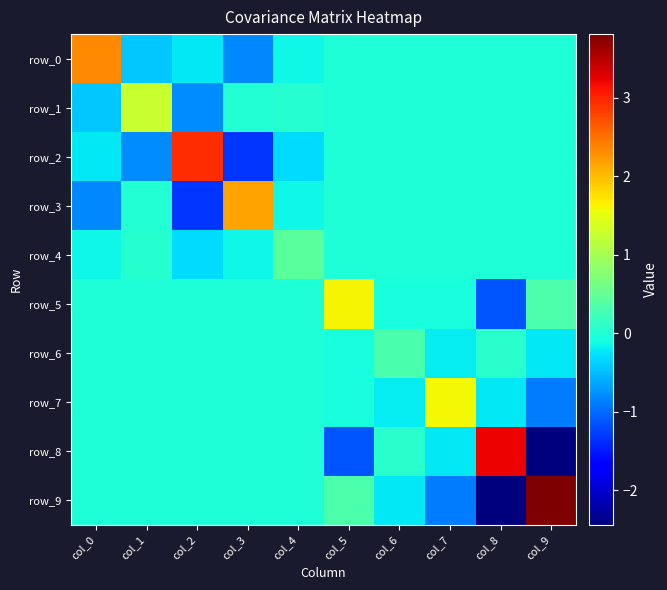

Reading right to left, extract all data points from this chart.

row_0: col_9=0.0	col_8=0.0	col_7=0.0	col_6=0.0	col_5=0.0	col_4=-0.1	col_3=-0.8	col_2=-0.2	col_1=-0.4	col_0=2.3
row_1: col_9=0.0	col_8=0.0	col_7=0.0	col_6=0.0	col_5=0.0	col_4=0.0	col_3=0.0	col_2=-0.8	col_1=1.3	col_0=-0.4
row_2: col_9=0.0	col_8=0.0	col_7=0.0	col_6=0.0	col_5=0.0	col_4=-0.3	col_3=-1.3	col_2=3.0	col_1=-0.8	col_0=-0.2
row_3: col_9=0.0	col_8=0.0	col_7=0.0	col_6=0.0	col_5=0.0	col_4=-0.1	col_3=2.2	col_2=-1.3	col_1=0.0	col_0=-0.8
row_4: col_9=0.0	col_8=0.0	col_7=0.0	col_6=0.0	col_5=0.0	col_4=0.4	col_3=-0.1	col_2=-0.3	col_1=0.0	col_0=-0.1
row_5: col_9=0.3	col_8=-1.1	col_7=-0.1	col_6=-0.1	col_5=1.6	col_4=0.0	col_3=0.0	col_2=0.0	col_1=0.0	col_0=0.0
row_6: col_9=-0.2	col_8=0.1	col_7=-0.2	col_6=0.3	col_5=-0.1	col_4=0.0	col_3=0.0	col_2=0.0	col_1=0.0	col_0=0.0
row_7: col_9=-0.9	col_8=-0.2	col_7=1.6	col_6=-0.2	col_5=-0.1	col_4=0.0	col_3=0.0	col_2=0.0	col_1=0.0	col_0=0.0
row_8: col_9=-2.4	col_8=3.2	col_7=-0.2	col_6=0.1	col_5=-1.1	col_4=0.0	col_3=0.0	col_2=0.0	col_1=0.0	col_0=0.0
row_9: col_9=3.8	col_8=-2.4	col_7=-0.9	col_6=-0.2	col_5=0.3	col_4=0.0	col_3=0.0	col_2=0.0	col_1=0.0	col_0=0.0